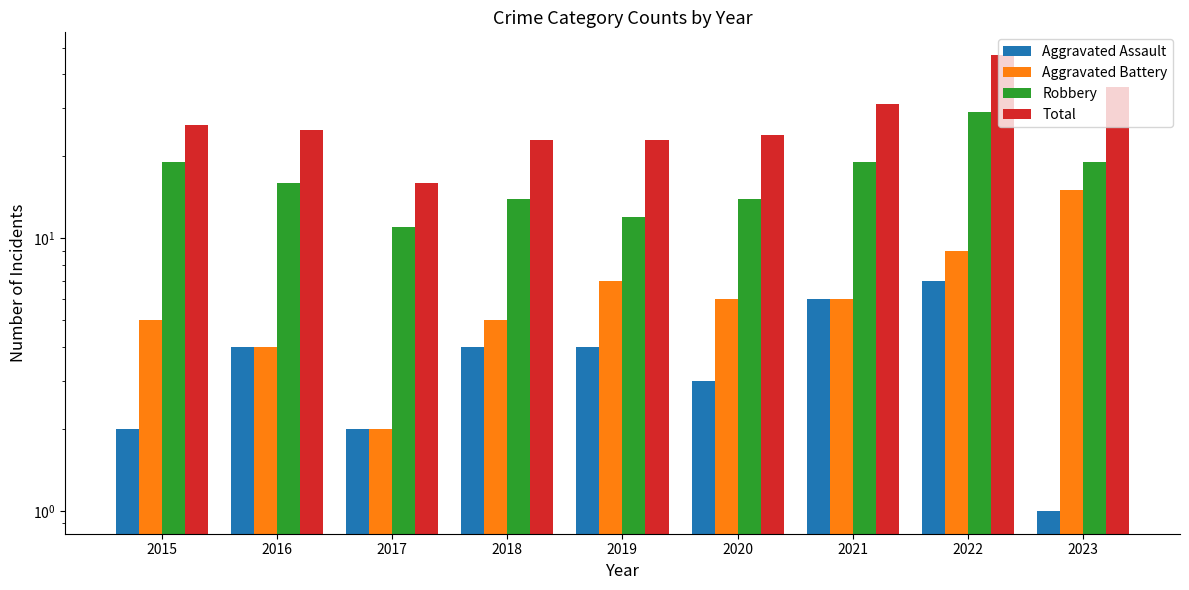

Are the bars grouped side by side (vs. stacked)?

Yes